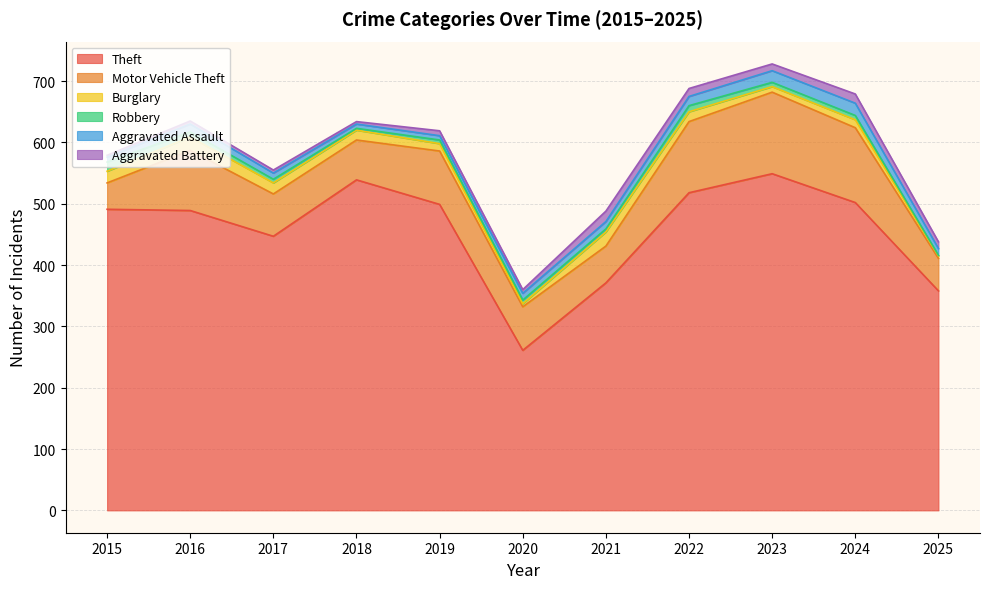

What is the difference between the second highest and second lowest values in the Motor Vehicle Theft series?

69